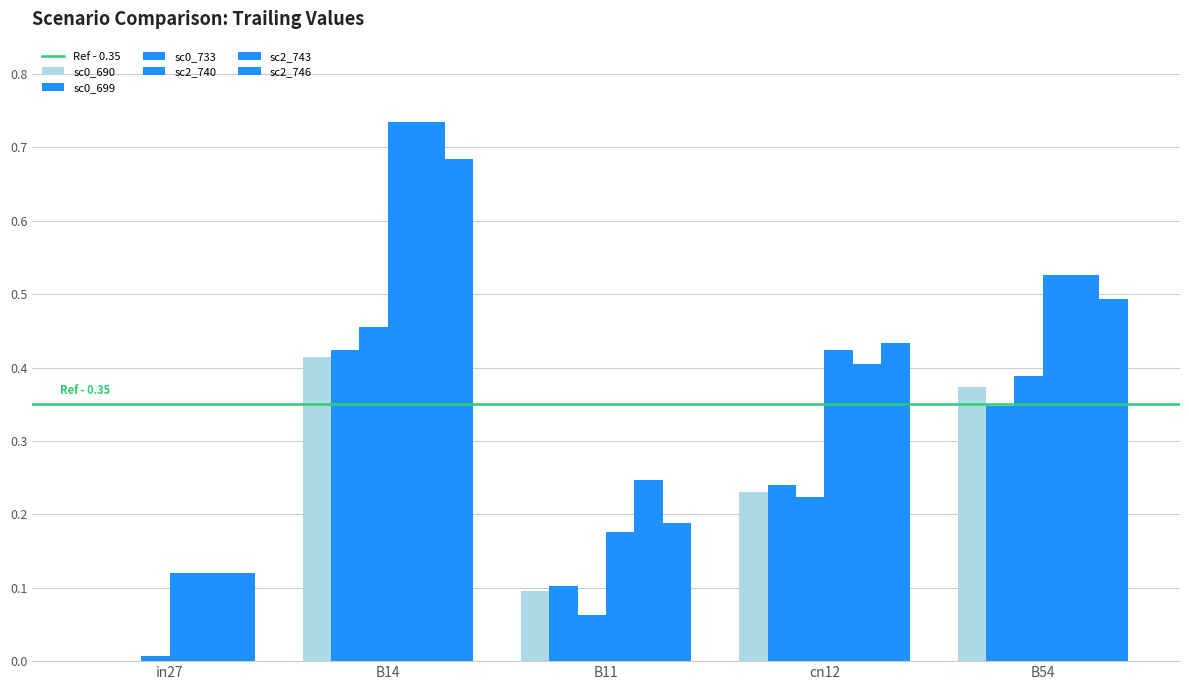

How many series are shown in this chart?

6